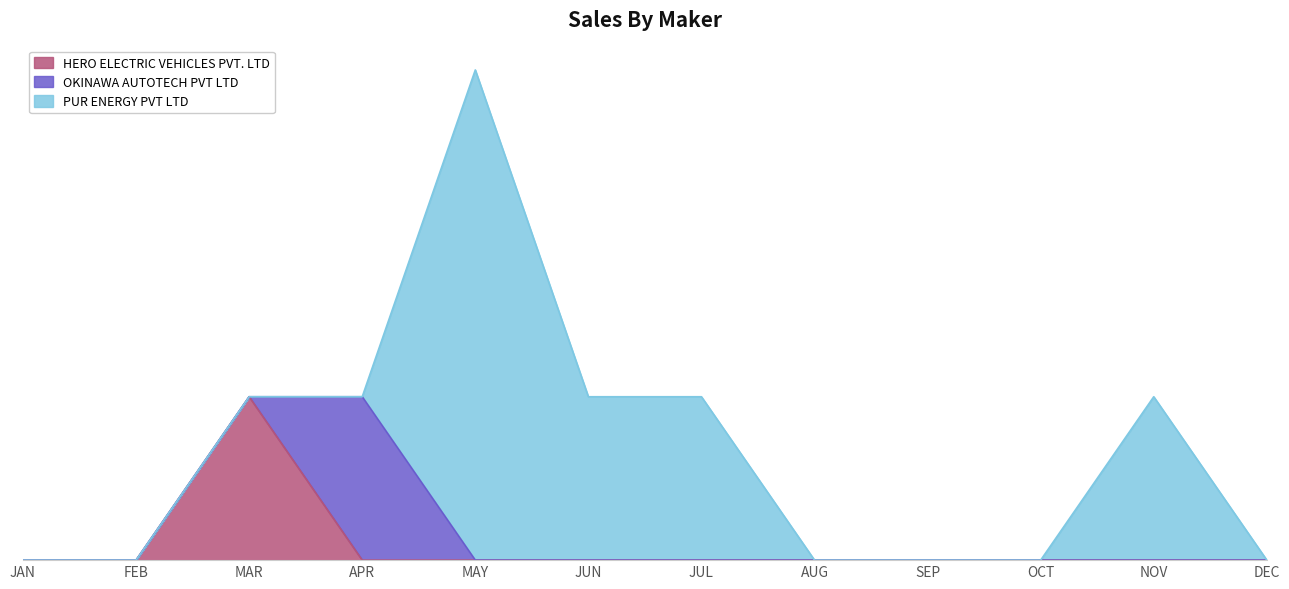

Which category has the highest value across all series?

MAY